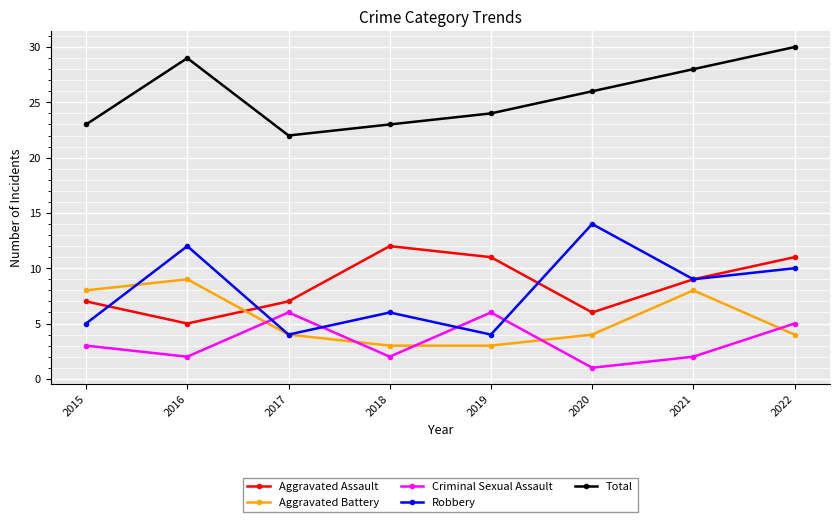

Which label corresponds to the smallest value in the chart?

2020